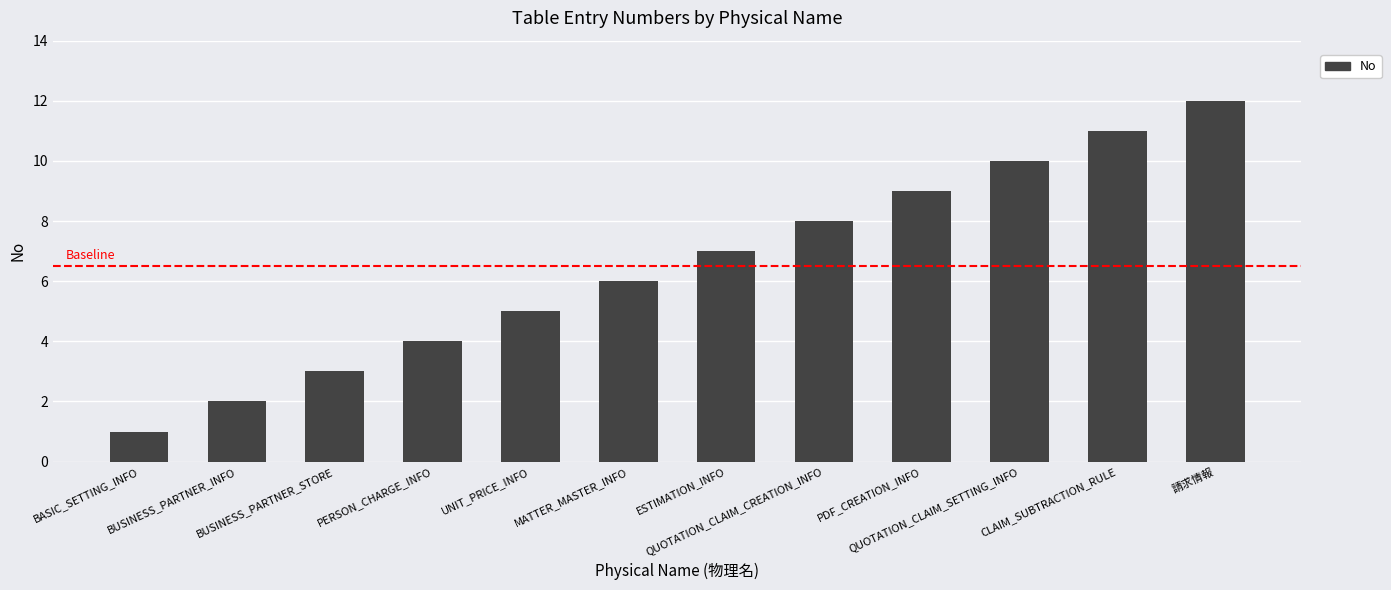

List the labels in order of value, largest first.

請求情報, CLAIM_SUBTRACTION_RULE, QUOTATION_CLAIM_SETTING_INFO, PDF_CREATION_INFO, QUOTATION_CLAIM_CREATION_INFO, ESTIMATION_INFO, MATTER_MASTER_INFO, UNIT_PRICE_INFO, PERSON_CHARGE_INFO, BUSINESS_PARTNER_STORE, BUSINESS_PARTNER_INFO, BASIC_SETTING_INFO